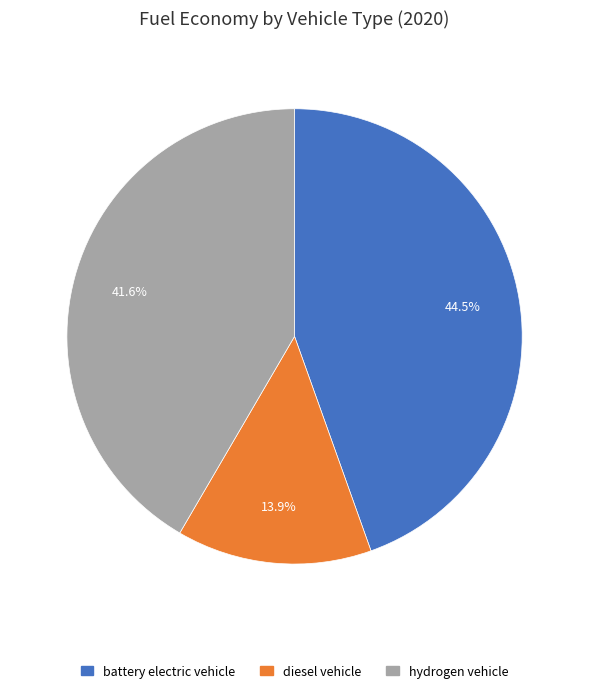

Does any single category account for the majority?

No